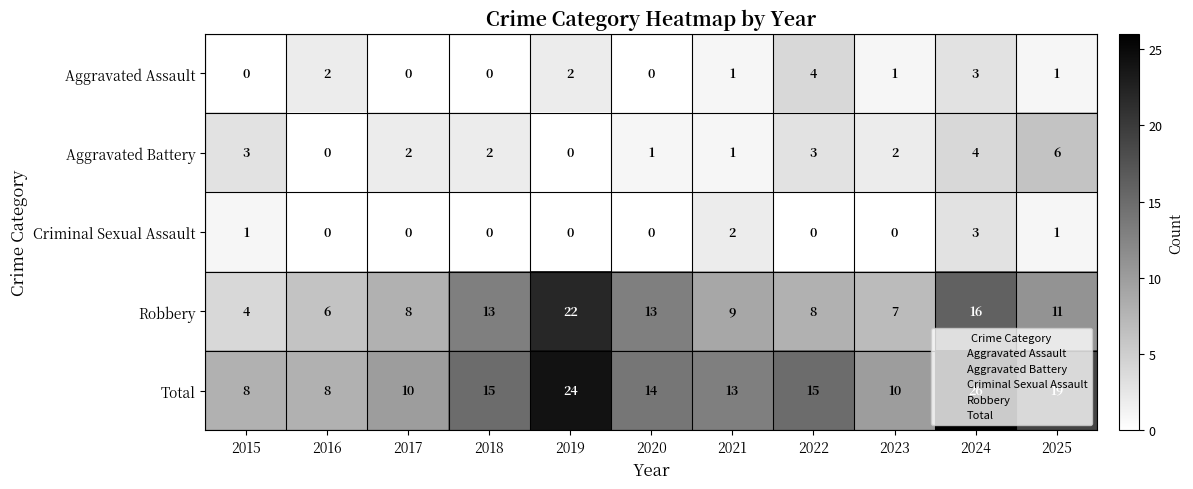

What is the total value across all series at 2024?

52